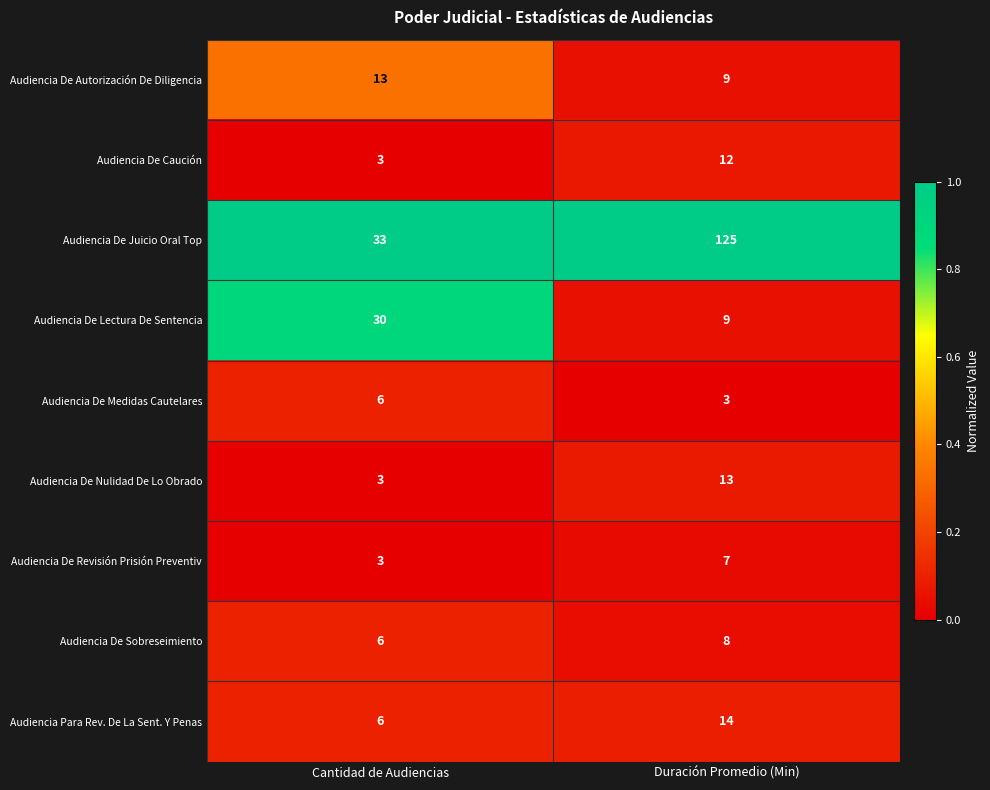

Between Cantidad de Audiencias and Duración Promedio (Min), which series saw the biggest shift?

Audiencia De Juicio Oral Top